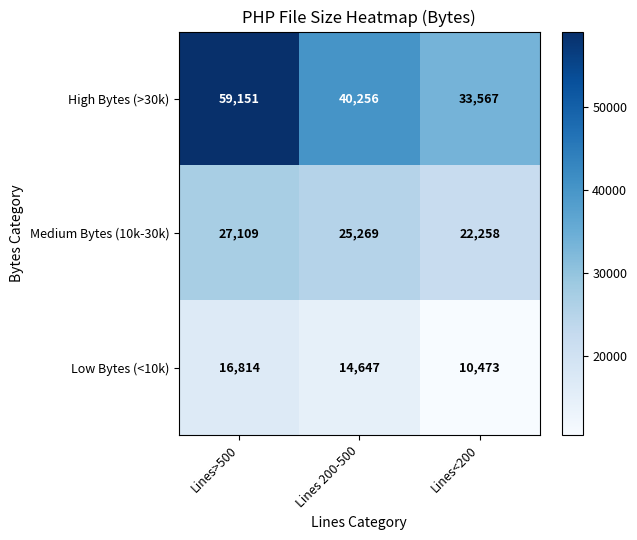

What is the spread (max minus min) of values at Lines 200-500?

25609